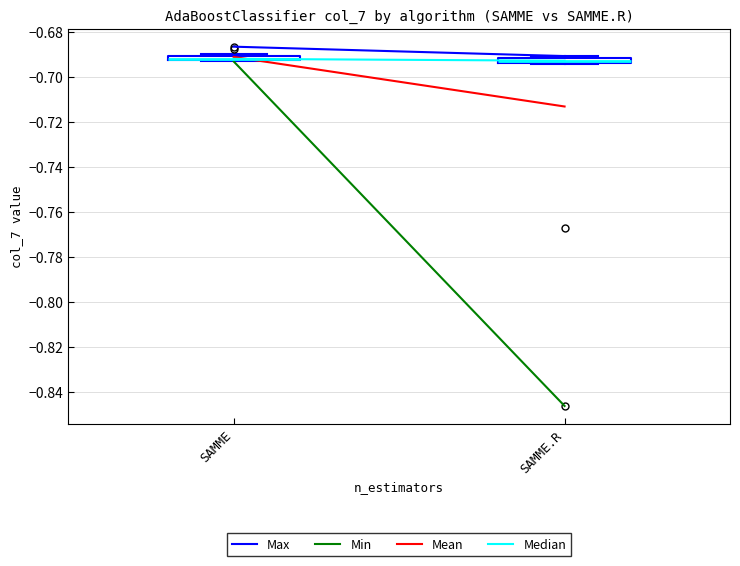

Where is the upper edge of the box for SAMME.R on the y-axis? The values are not printed on the chart, so give them approximately, as read against the axis.

-0.692